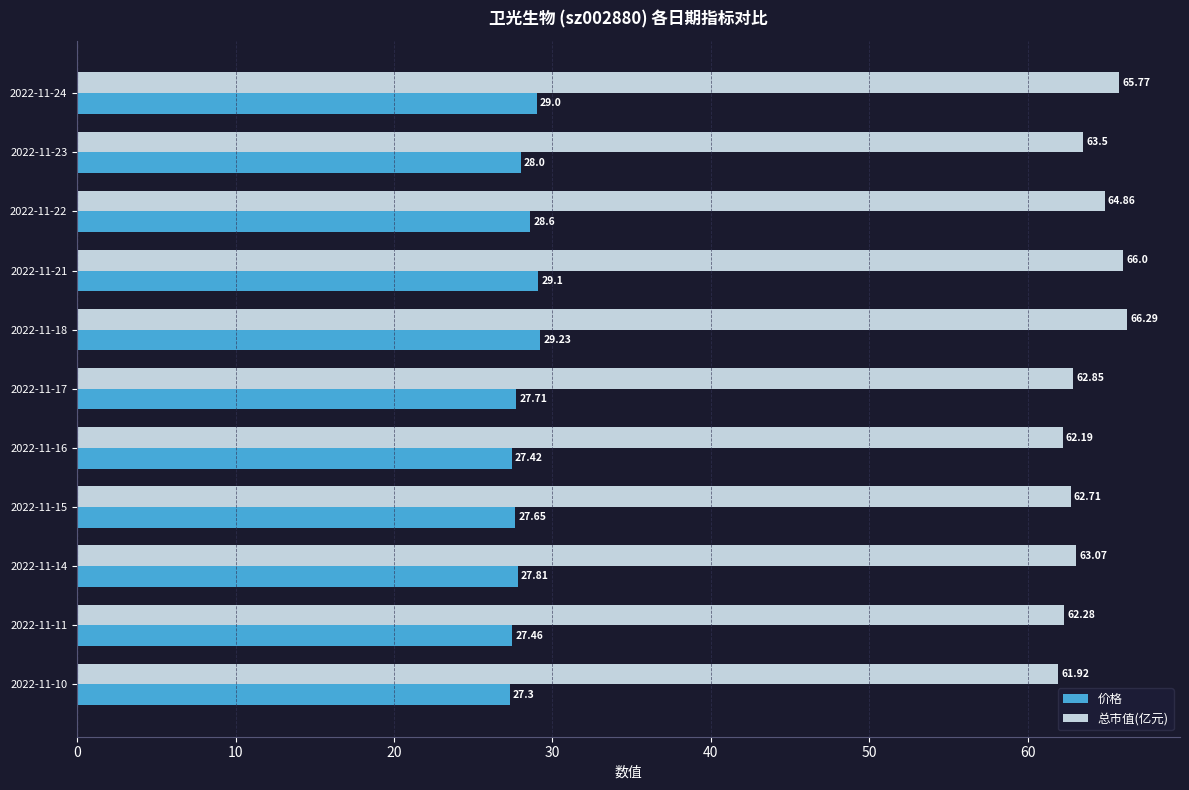

What is the sum of all 价格 values?

309.3